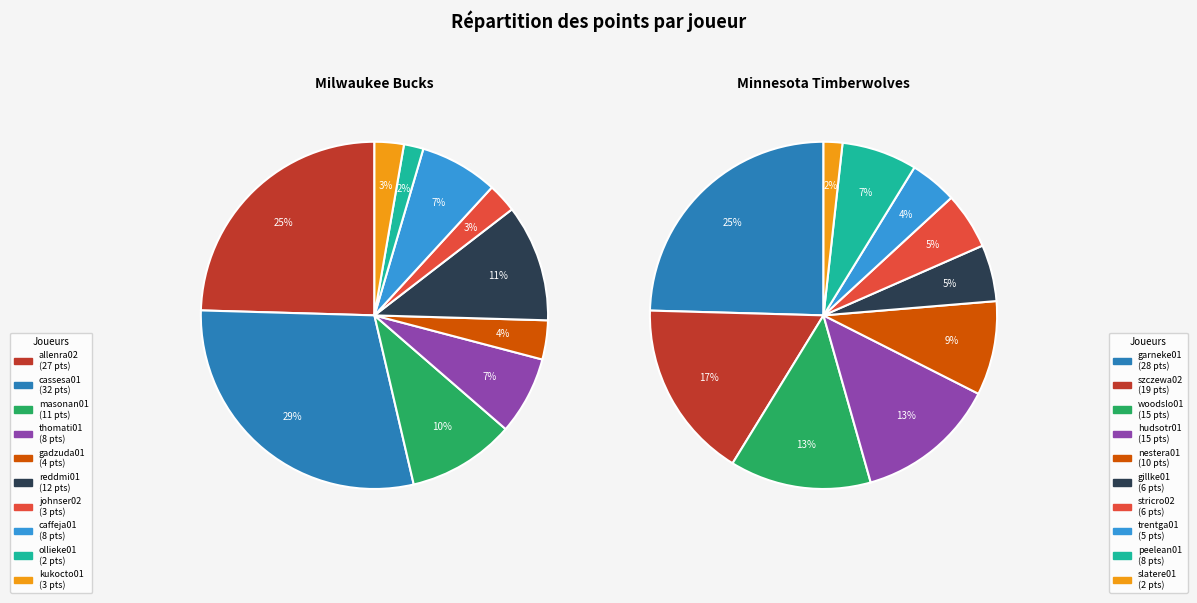

To the nearest percent, what portion does johnser02 represent?

3%